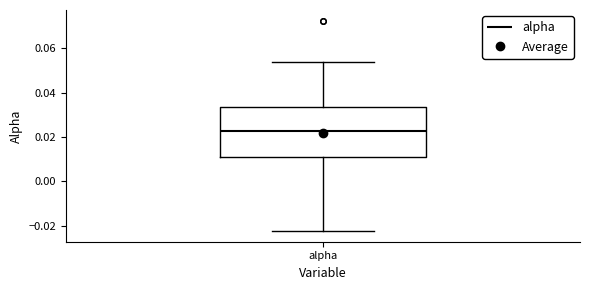

Transcribe this box plot: give where the median line is, the range the box spans, and where the two whiskers end, as read against the y-axis. The values are not printed on the chart, so give them approximately, as read against the axis.

median 0.022, box 0.010 to 0.034, whiskers -0.022 to 0.054